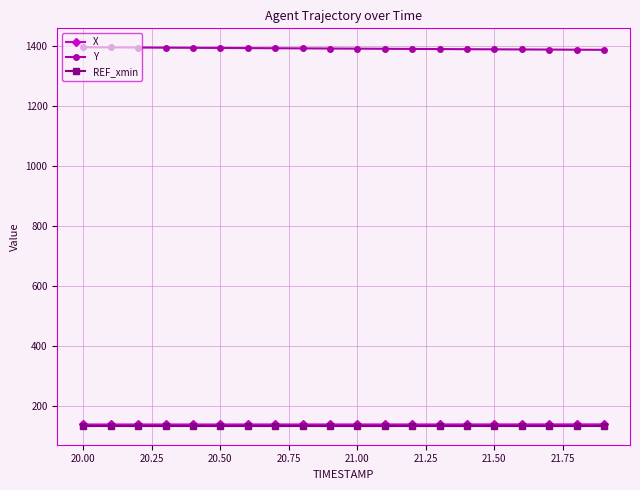

True or false: X and Y intersect in this chart.

False